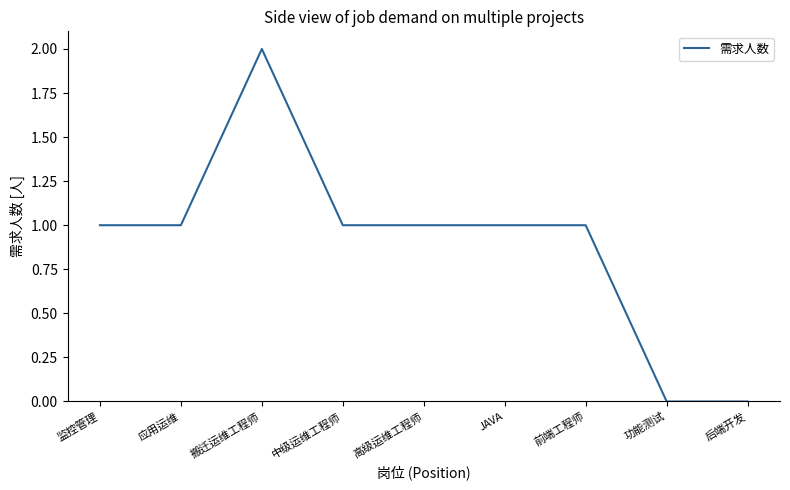

What is the sum of all values?

8